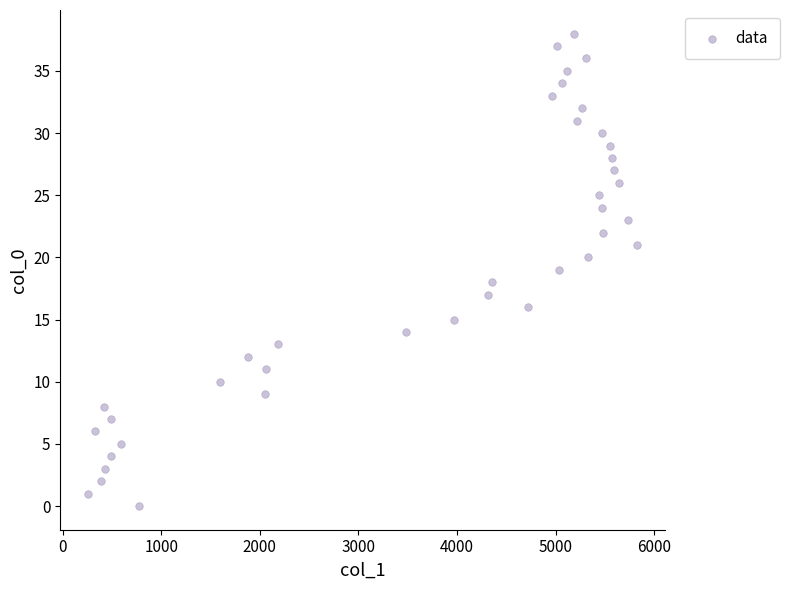

What is the range of Y values (max minus min)?

38